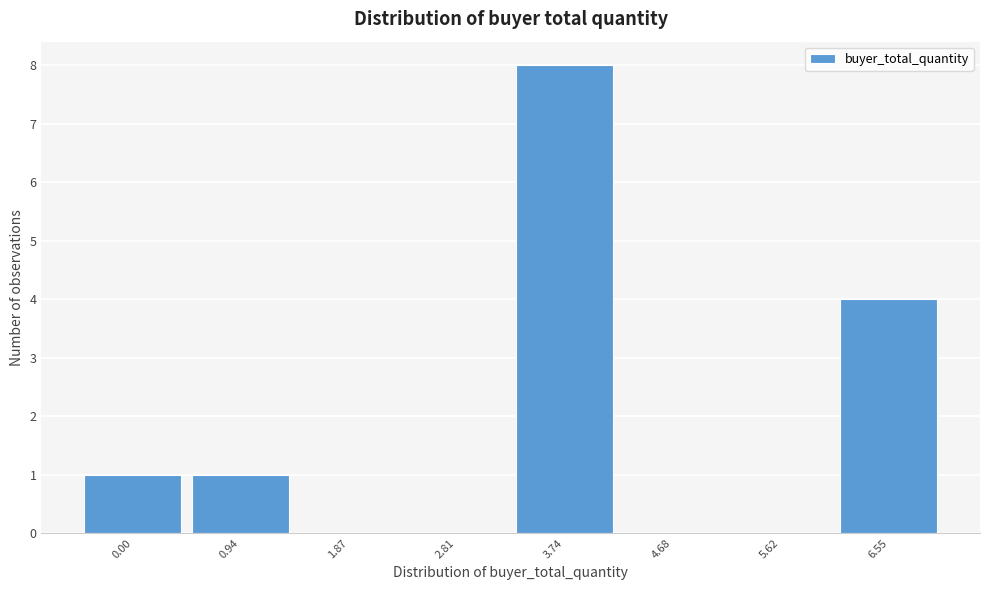

Reading right to left, transcribe all the data shown in this chart.

6.55=4	5.62=0	4.68=0	3.74=8	2.81=0	1.87=0	0.94=1	0.00=1